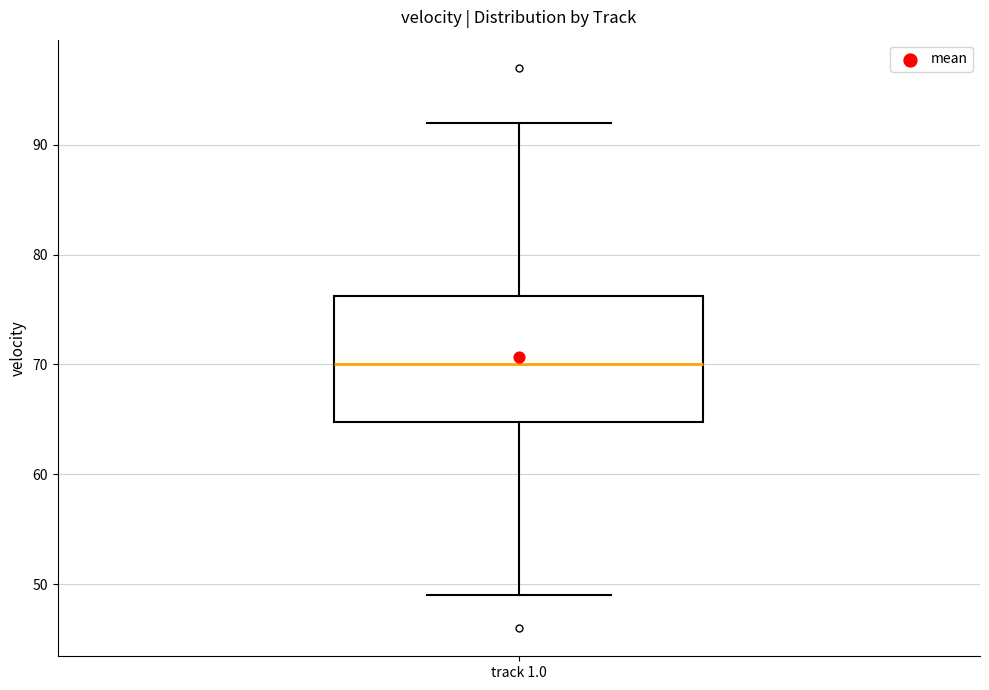

Read this box plot against the y-axis: the position of the median line, the range covered by the box, and the ends of both whiskers. The values are not printed on the chart, so give them approximately, as read against the axis.

median 70, box 65 to 76, whiskers 49 to 92